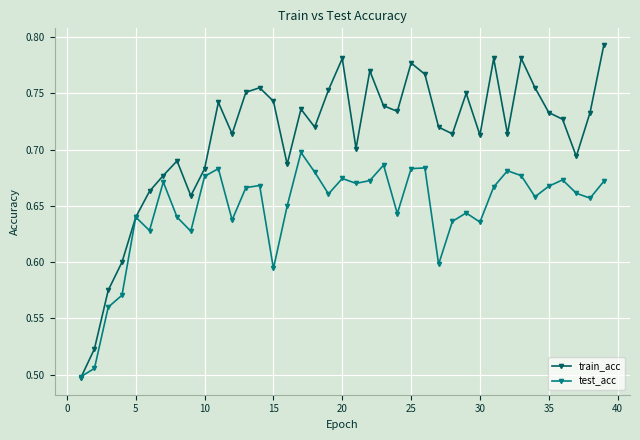

Which series has the largest range (max minus min)?

train_acc